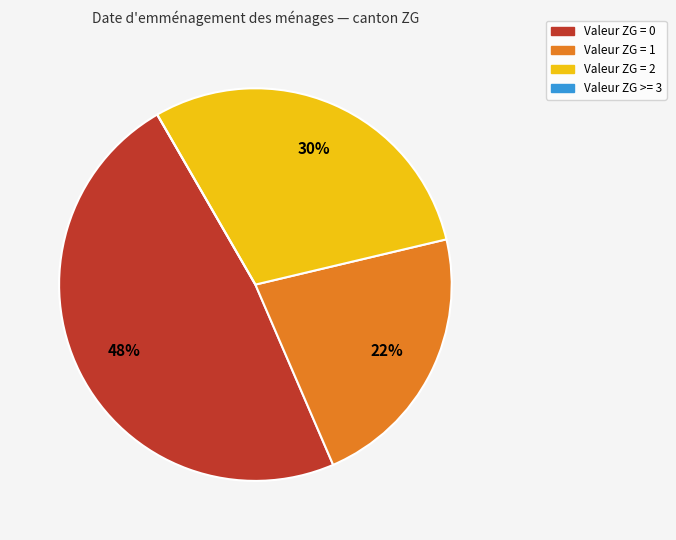

The Valeur ZG = 2 slice represents 30% of the pie. True or false?

True